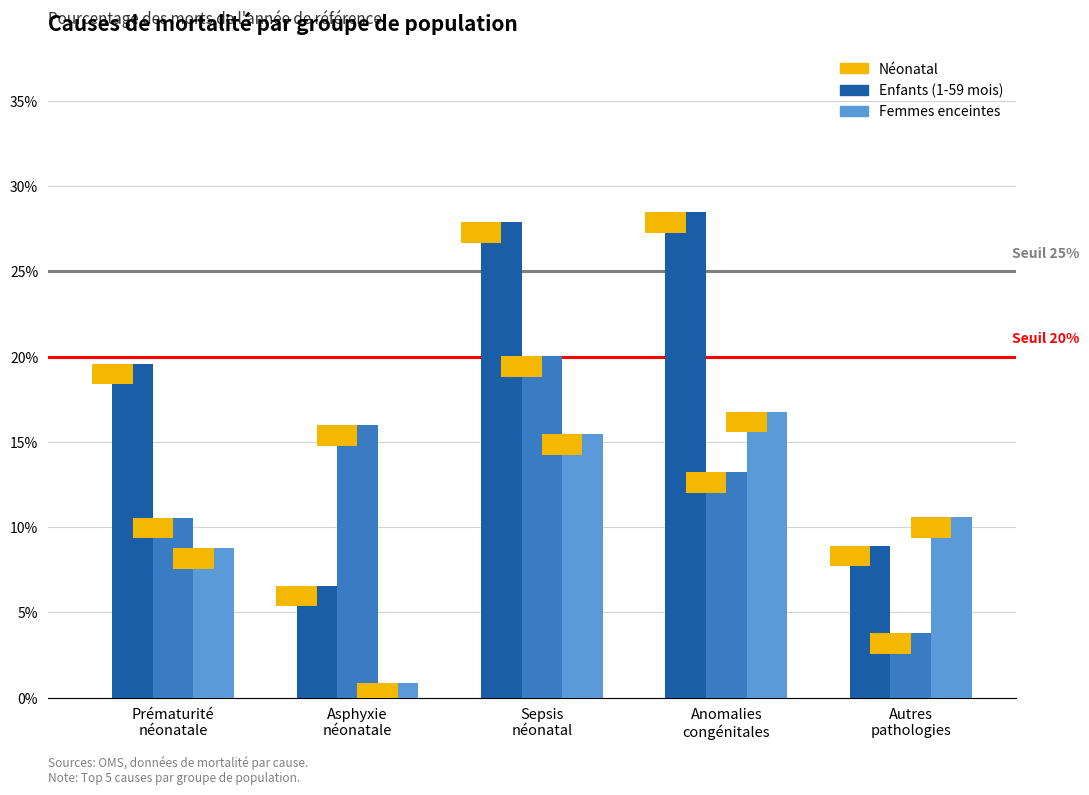

Are the bars grouped side by side (vs. stacked)?

Yes